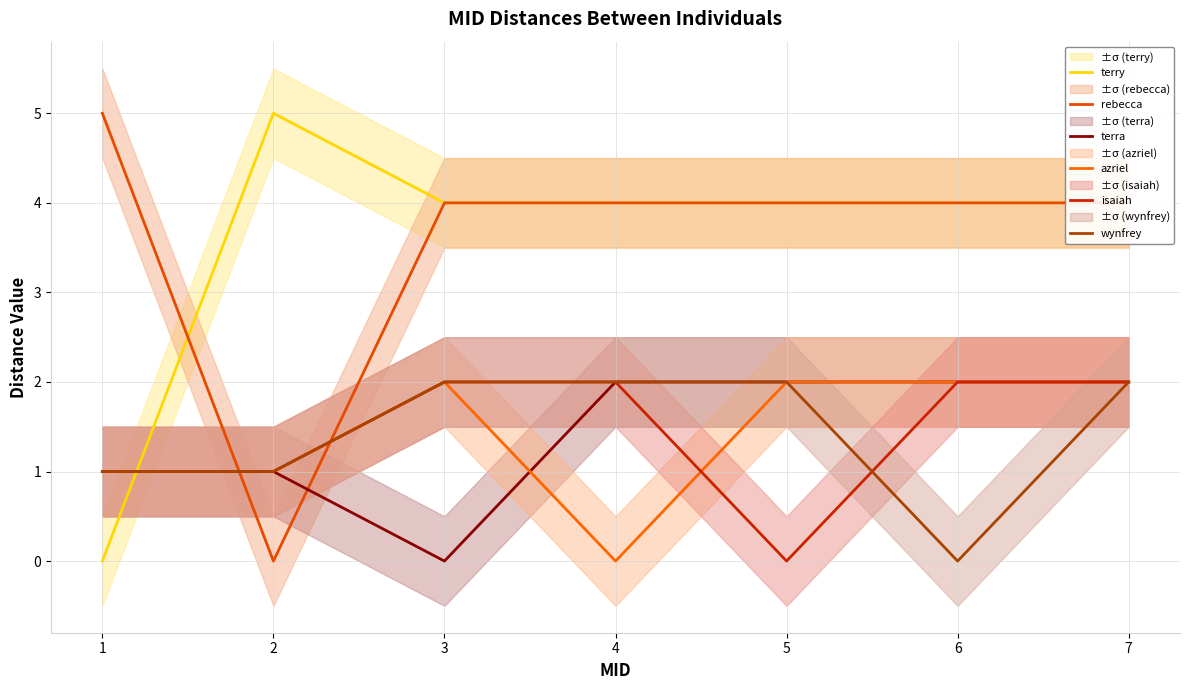

Is the value of azriel at 1 greater than the value of wynfrey at 4?

No